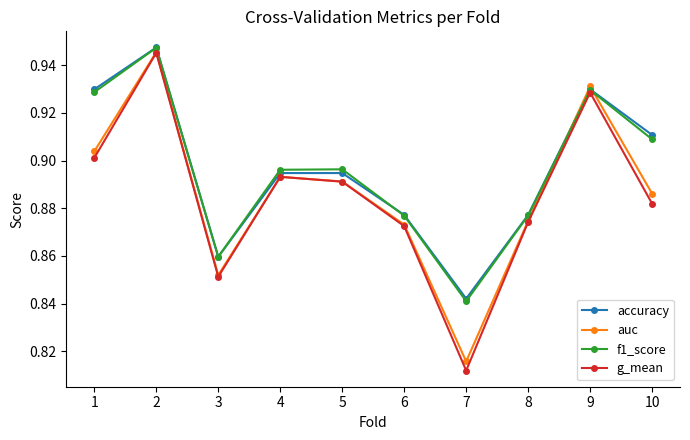

At how many categories does at least one series exceed 0?

10